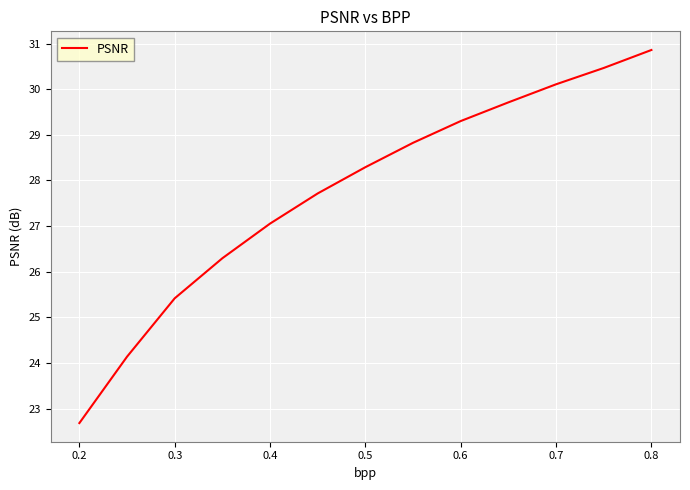

What is the average value?

27.8